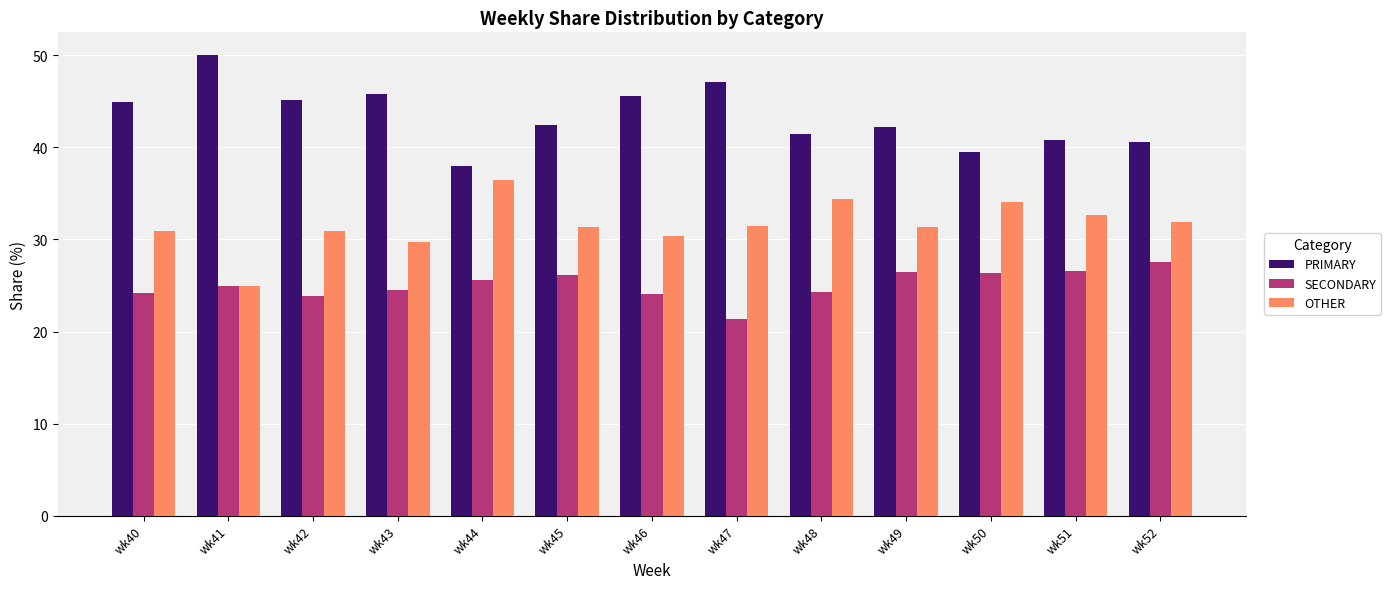

What is the total value across all series at wk48?

100.0